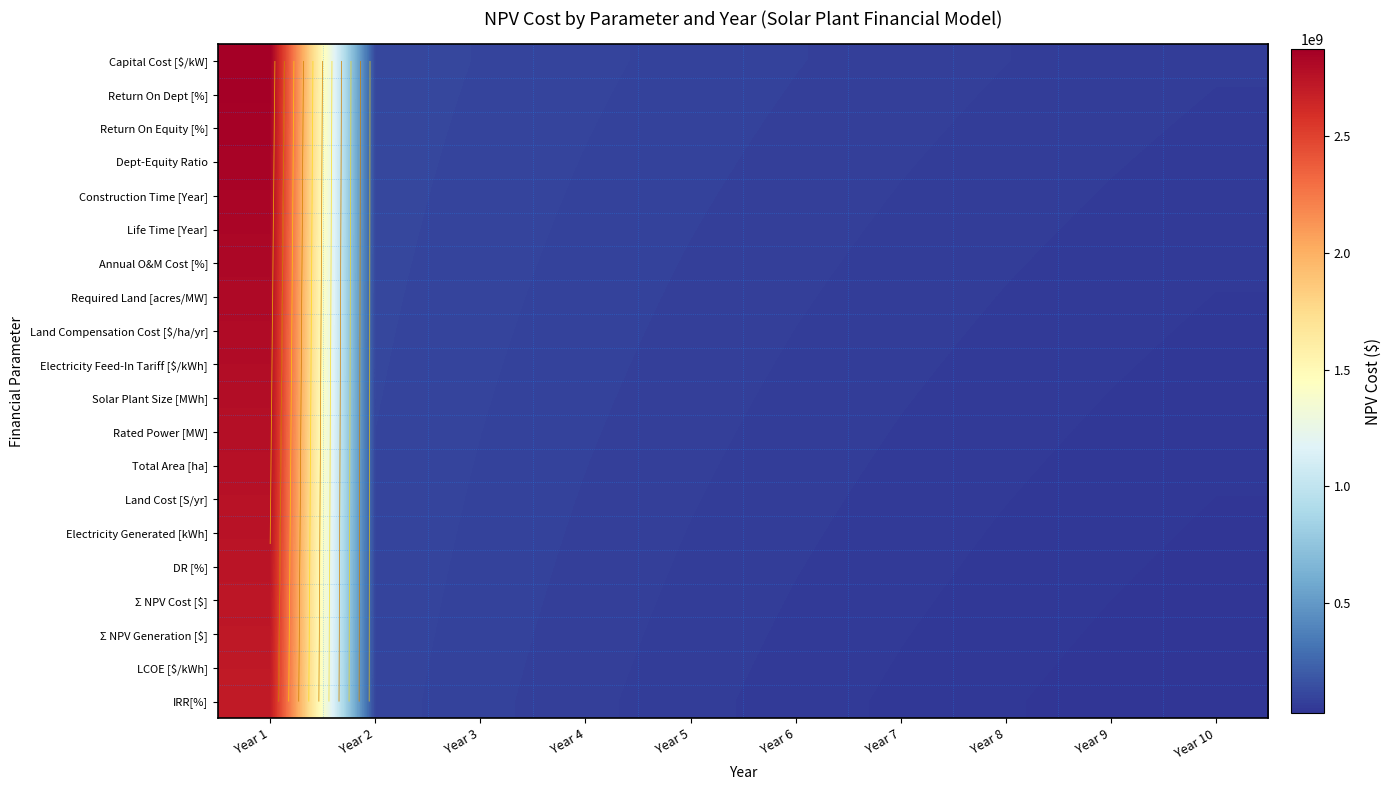

At which category is the sum across all series the highest?

Year 1